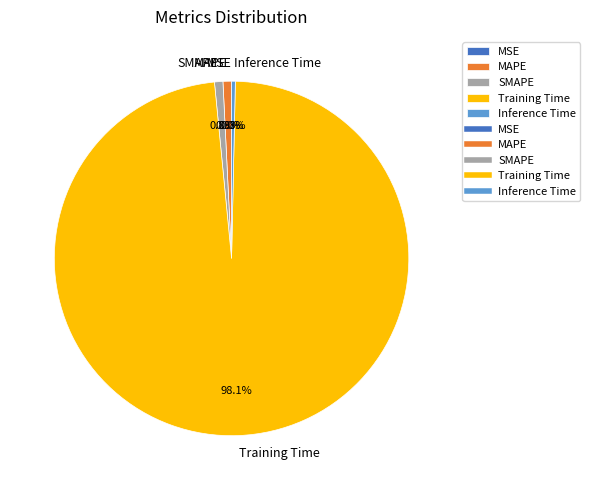

To the nearest percent, what portion does Training Time represent?

98%